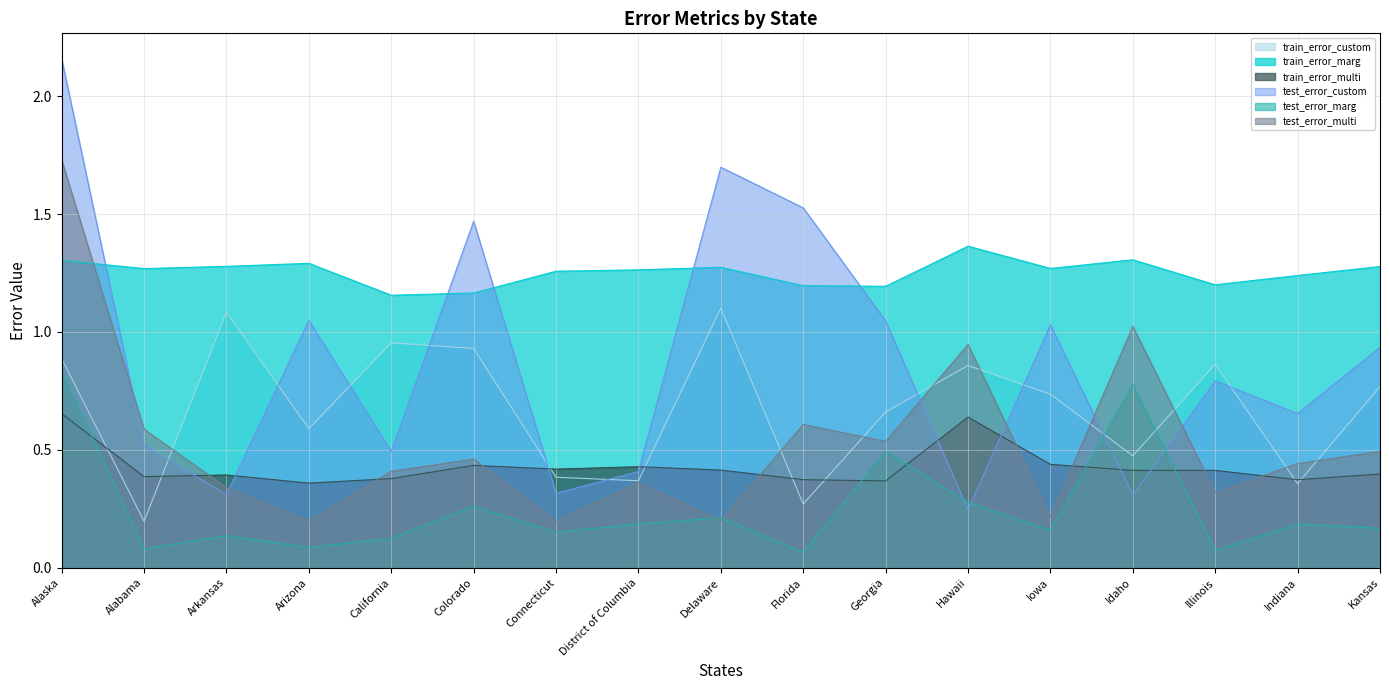

Reading right to left, extract all data points from this chart.

train_error_custom: Kansas=0.8	Indiana=0.4	Illinois=0.9	Idaho=0.5	Iowa=0.7	Hawaii=0.9	Georgia=0.7	Florida=0.3	Delaware=1.1	District of Columbia=0.4	Connecticut=0.4	Colorado=0.9	California=1.0	Arizona=0.6	Arkansas=1.1	Alabama=0.2	Alaska=0.9
train_error_marg: Kansas=1.3	Indiana=1.2	Illinois=1.2	Idaho=1.3	Iowa=1.3	Hawaii=1.4	Georgia=1.2	Florida=1.2	Delaware=1.3	District of Columbia=1.3	Connecticut=1.3	Colorado=1.2	California=1.2	Arizona=1.3	Arkansas=1.3	Alabama=1.3	Alaska=1.3
train_error_multi: Kansas=0.4	Indiana=0.4	Illinois=0.4	Idaho=0.4	Iowa=0.4	Hawaii=0.6	Georgia=0.4	Florida=0.4	Delaware=0.4	District of Columbia=0.4	Connecticut=0.4	Colorado=0.4	California=0.4	Arizona=0.4	Arkansas=0.4	Alabama=0.4	Alaska=0.7
test_error_custom: Kansas=0.9	Indiana=0.7	Illinois=0.8	Idaho=0.3	Iowa=1.0	Hawaii=0.2	Georgia=1.0	Florida=1.5	Delaware=1.7	District of Columbia=0.4	Connecticut=0.3	Colorado=1.5	California=0.5	Arizona=1.0	Arkansas=0.3	Alabama=0.5	Alaska=2.2
test_error_marg: Kansas=0.2	Indiana=0.2	Illinois=0.1	Idaho=0.8	Iowa=0.2	Hawaii=0.3	Georgia=0.5	Florida=0.1	Delaware=0.2	District of Columbia=0.2	Connecticut=0.2	Colorado=0.3	California=0.1	Arizona=0.1	Arkansas=0.1	Alabama=0.1	Alaska=0.8
test_error_multi: Kansas=0.5	Indiana=0.4	Illinois=0.3	Idaho=1.0	Iowa=0.2	Hawaii=0.9	Georgia=0.5	Florida=0.6	Delaware=0.2	District of Columbia=0.4	Connecticut=0.2	Colorado=0.5	California=0.4	Arizona=0.2	Arkansas=0.3	Alabama=0.6	Alaska=1.7